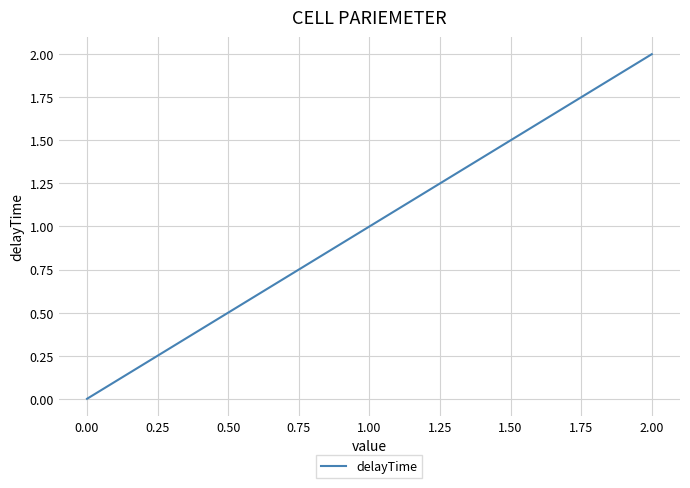

List the labels in order of value, largest first.

2.00, 1.00, 0.00